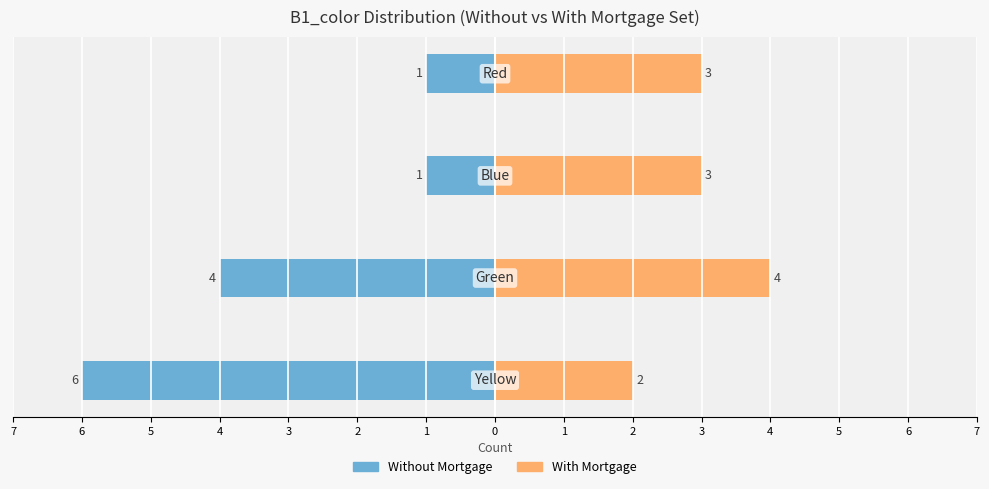

What are all the series names shown in the legend?

Without Mortgage, With Mortgage